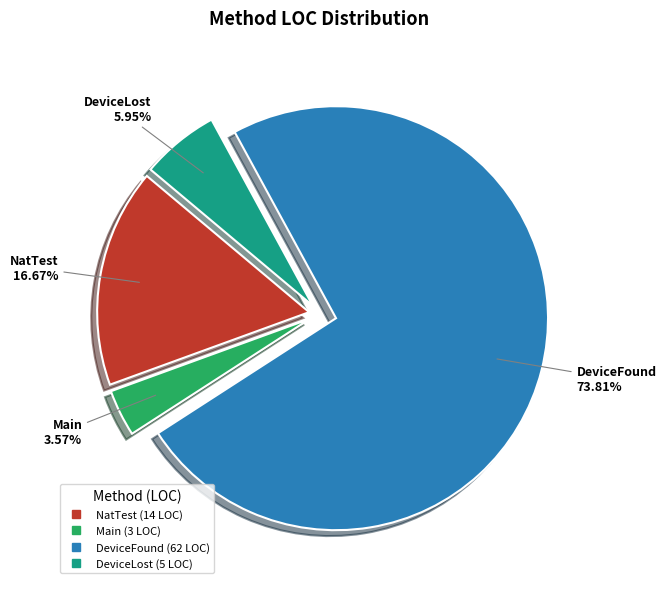

Does any single category account for the majority?

Yes